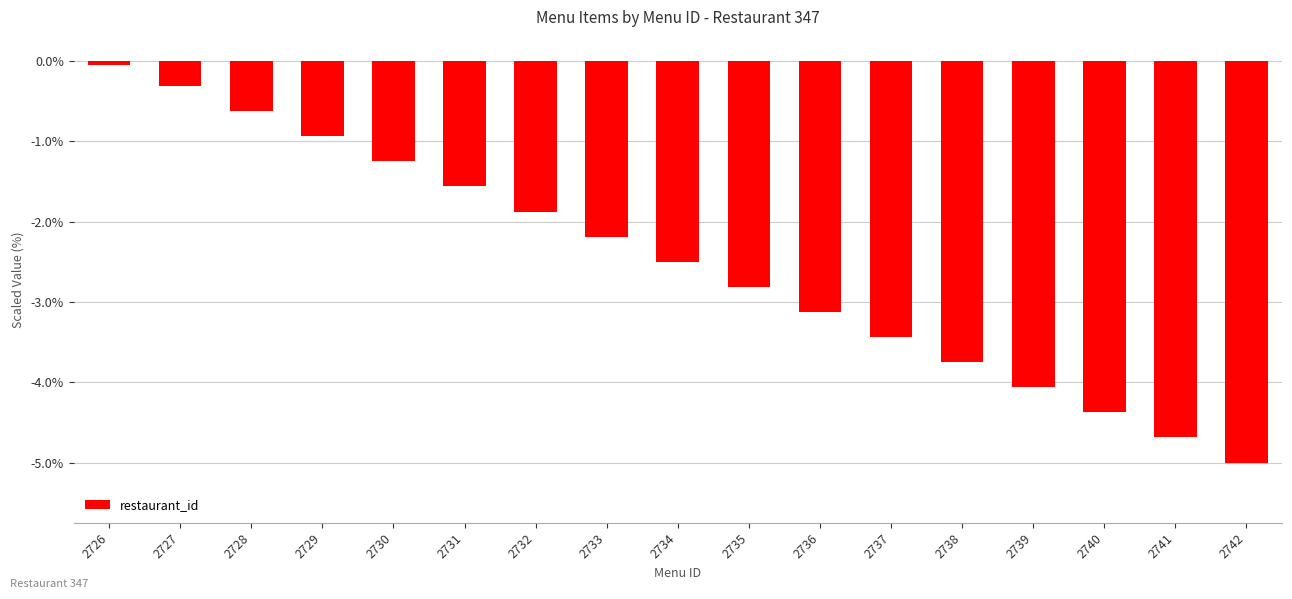

What is the change in value from 2734 to 2737?

-0.9